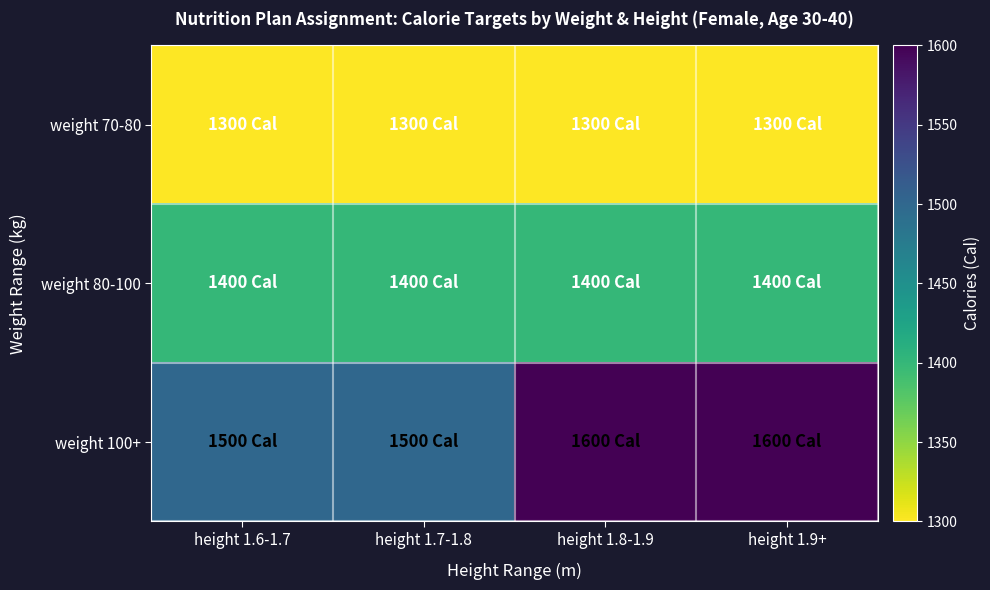

Reading right to left, transcribe all the data shown in this chart.

weight 70-80: height 1.9+=1300	height 1.8-1.9=1300	height 1.7-1.8=1300	height 1.6-1.7=1300
weight 80-100: height 1.9+=1400	height 1.8-1.9=1400	height 1.7-1.8=1400	height 1.6-1.7=1400
weight 100+: height 1.9+=1600	height 1.8-1.9=1600	height 1.7-1.8=1500	height 1.6-1.7=1500